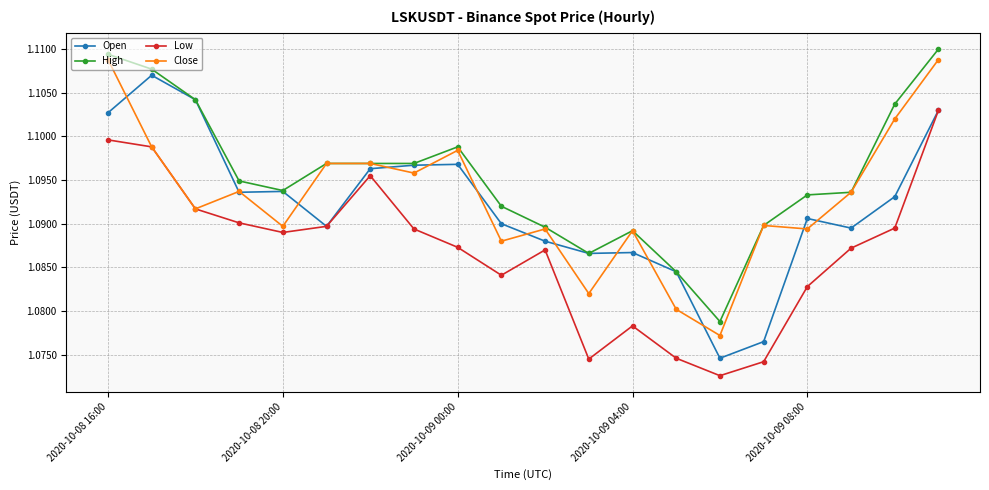

How many interior local peaks does the Low series have?

3